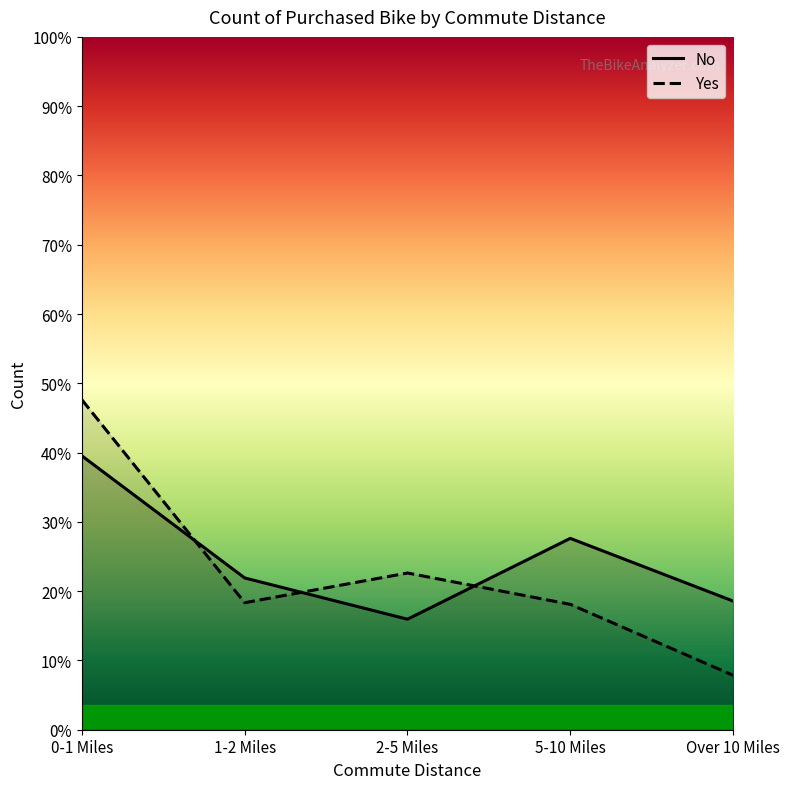

Between Over 10 Miles and 0-1 Miles, which is larger?

0-1 Miles